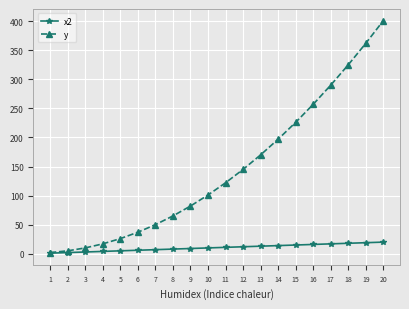

Which category has the highest value across all series?

20